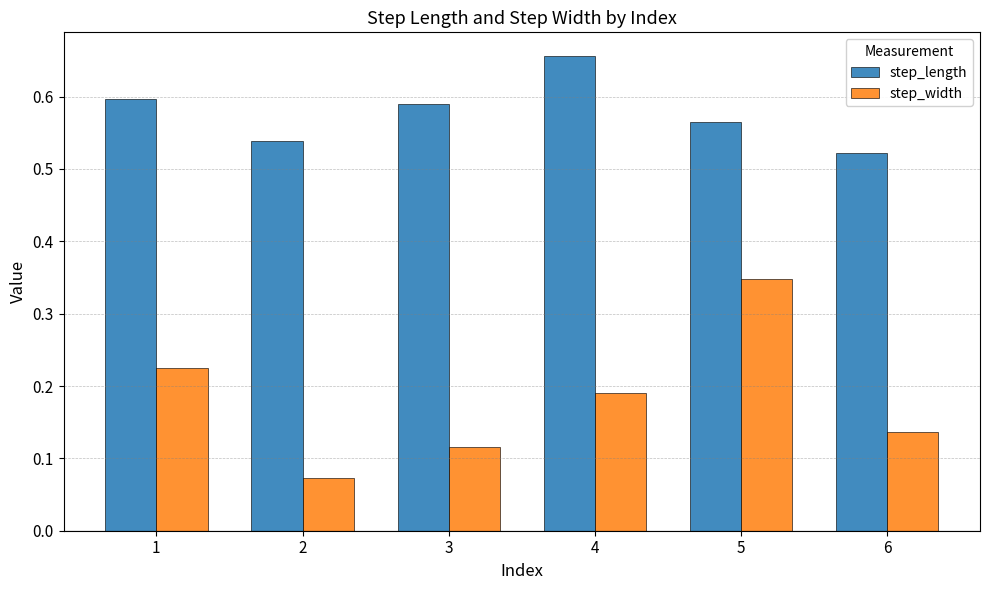

How many bars are there in each group?

2